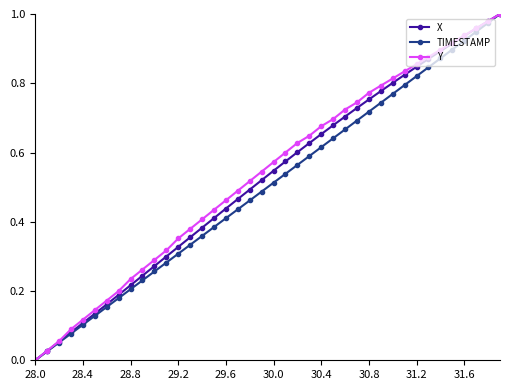

True or false: TIMESTAMP has more than 2 points higher than both neighbors.

False